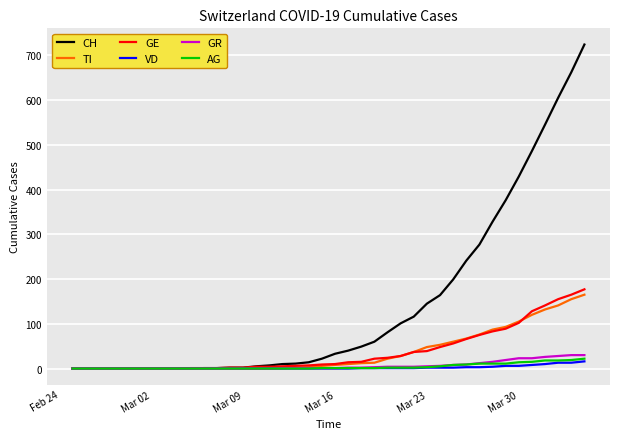

Which series has the largest range (max minus min)?

CH